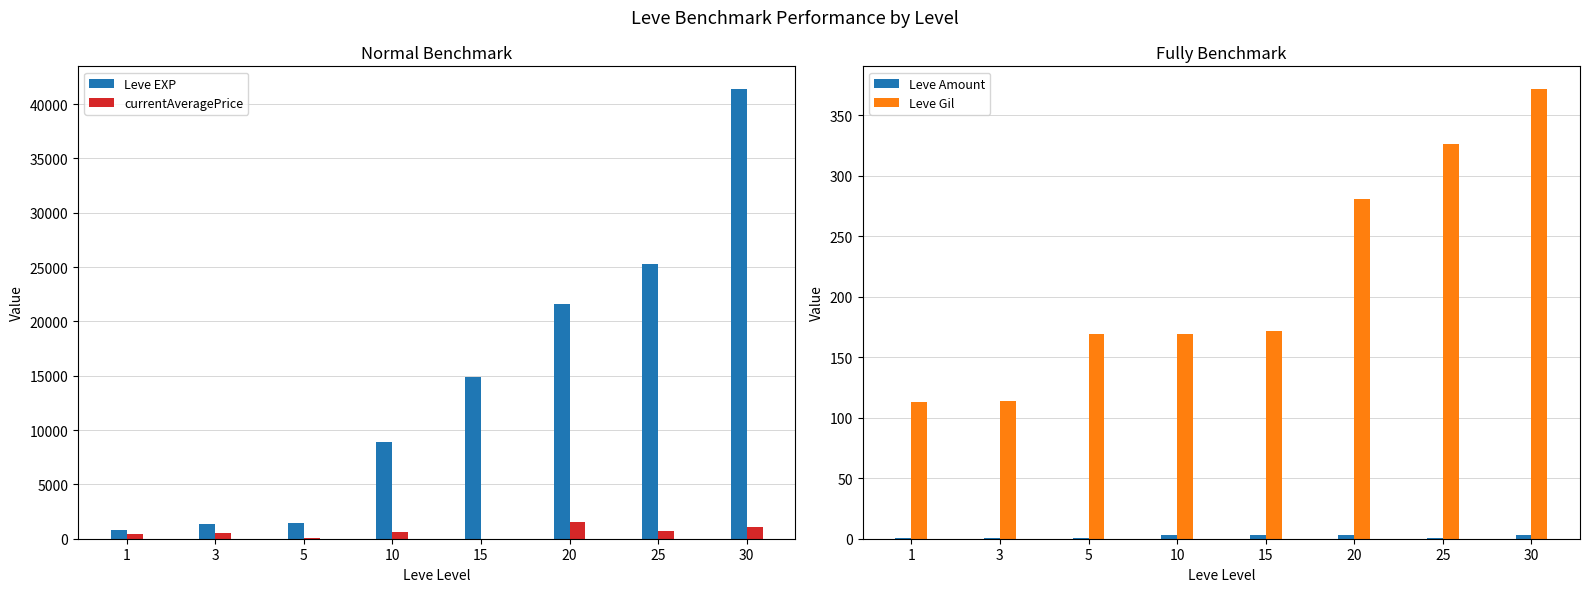

The value of currentAveragePrice at 10 is 224.7. True or false?

False